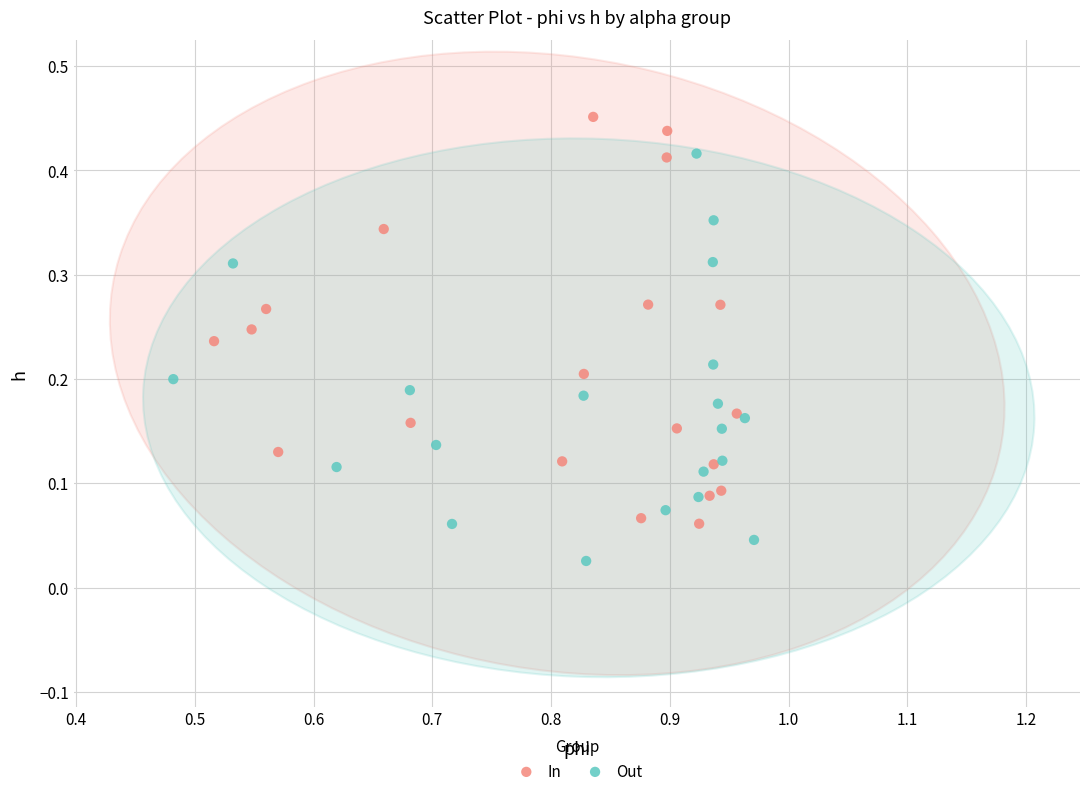

Which series reaches the maximum Y coordinate?

In